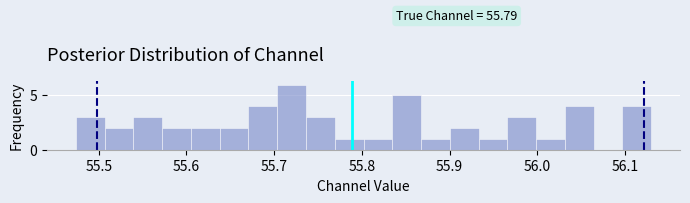

Read against the x-axis, roughly where is the centre of the tallest bar?

55.72